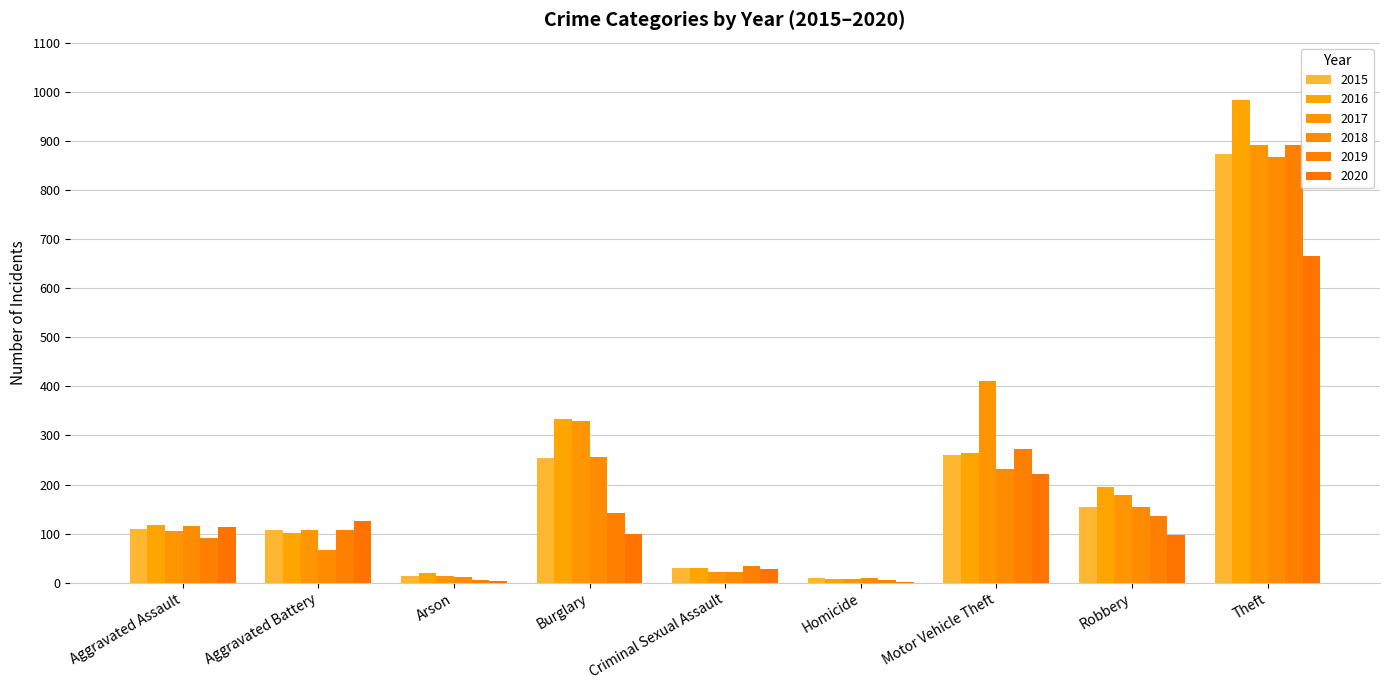

List the labels in order of 2019 value, smallest first.

Arson, Homicide, Criminal Sexual Assault, Aggravated Assault, Aggravated Battery, Robbery, Burglary, Motor Vehicle Theft, Theft